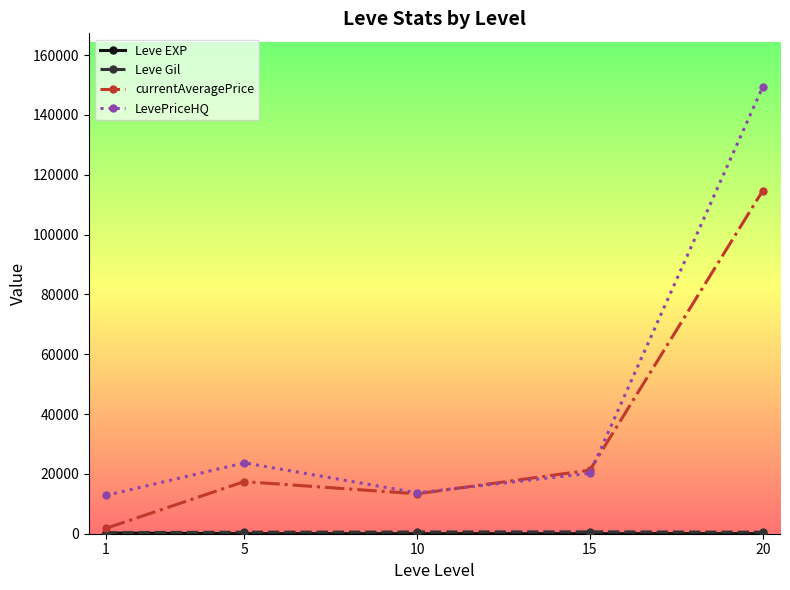

Rank the categories by currentAveragePrice value from highest to lowest.

20, 15, 5, 10, 1